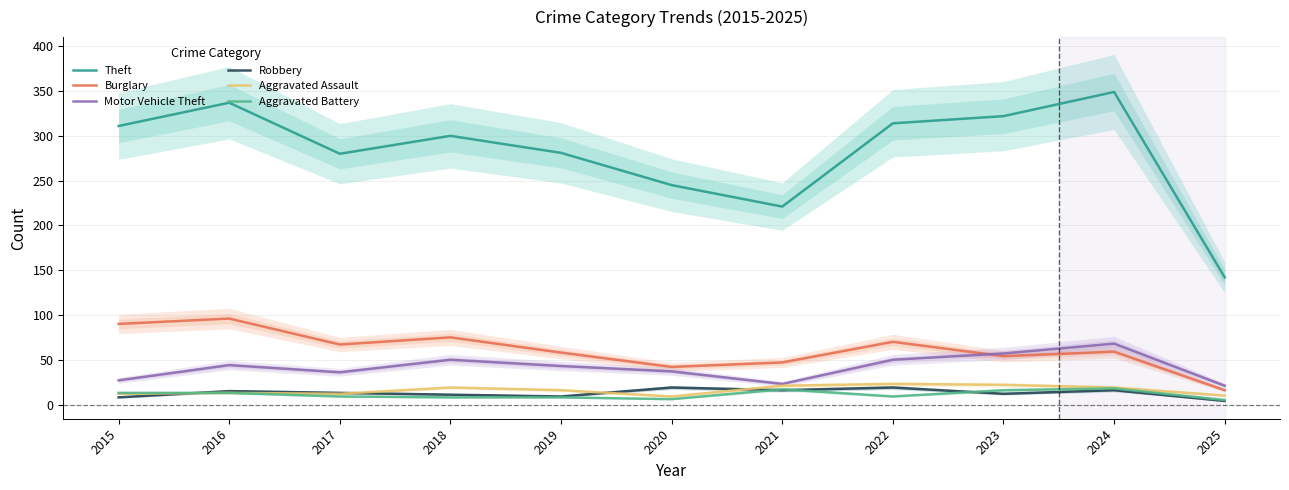

Which series has the largest total across all categories?

Theft